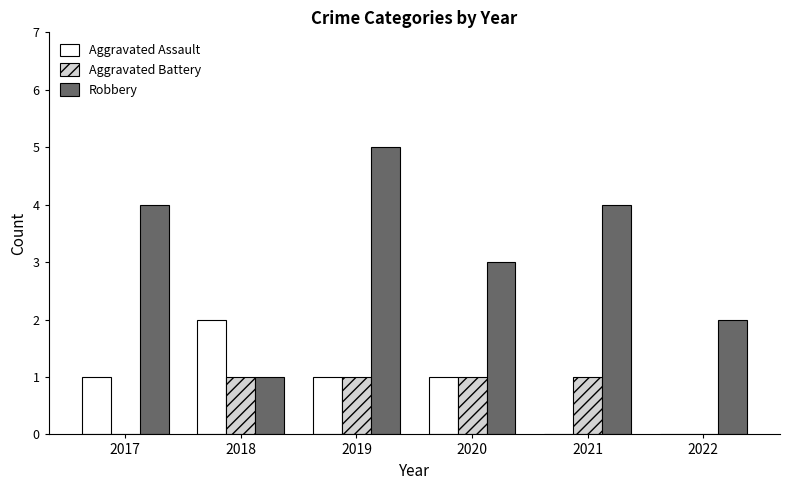

Reading right to left, transcribe all the data shown in this chart.

Aggravated Assault: 0	0	1	1	2	1
Aggravated Battery: 0	1	1	1	1	0
Robbery: 2	4	3	5	1	4